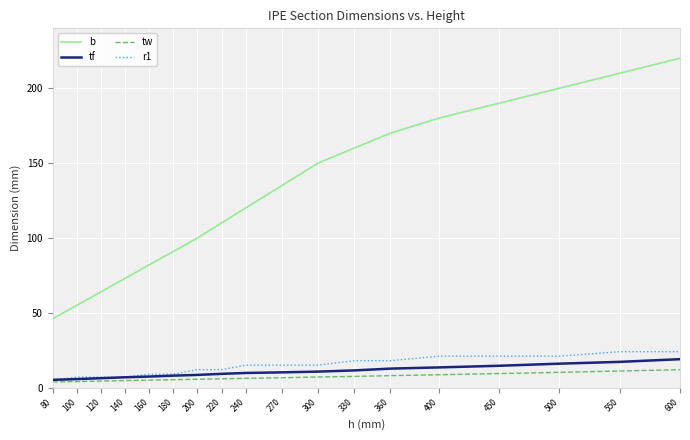

What is the total value across all series at 360?

208.7